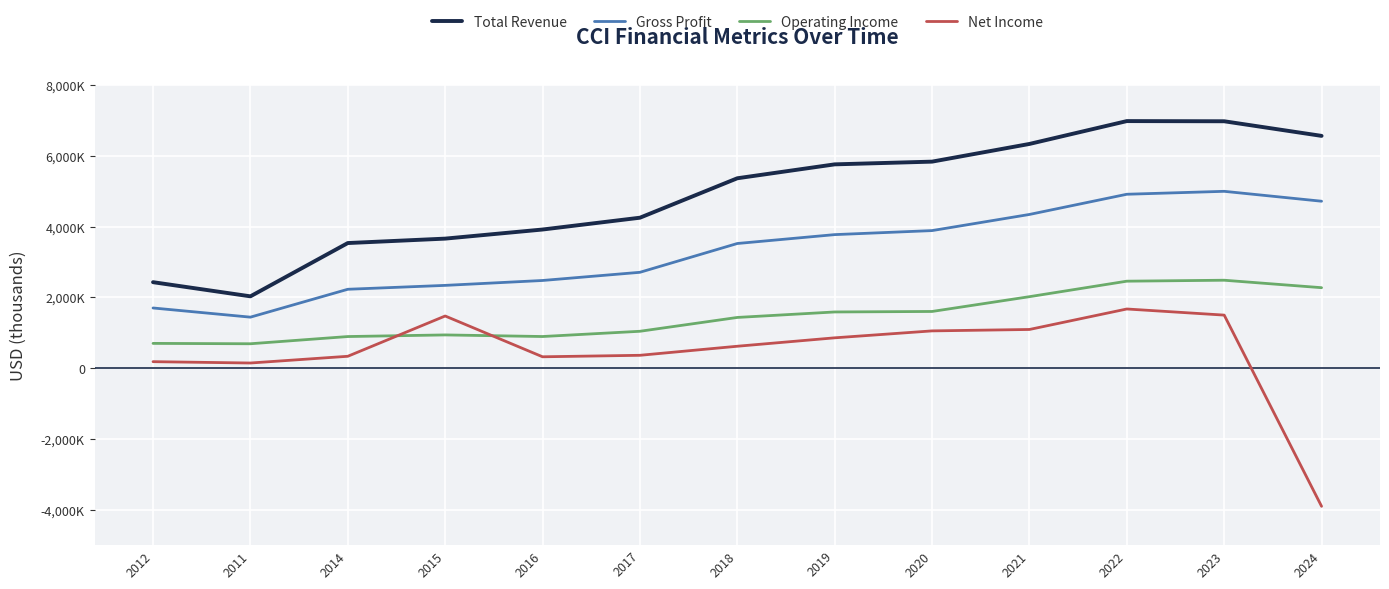

At 2011, list the series in order from smallest to largest.

Net Income, Operating Income, Gross Profit, Total Revenue